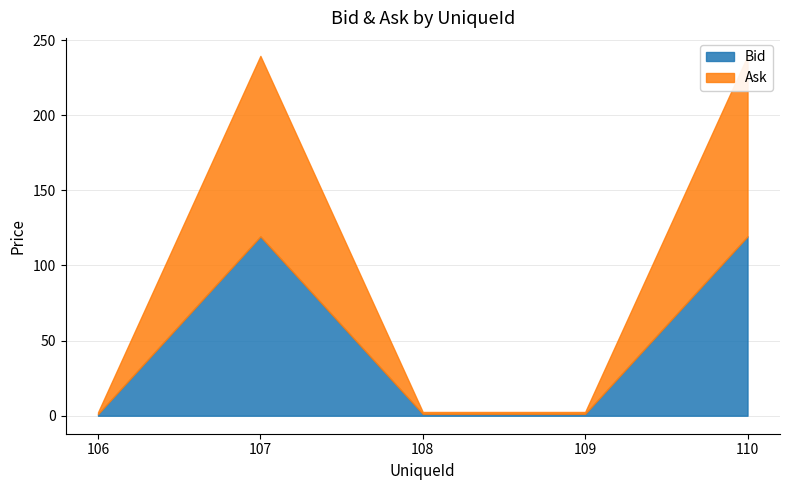

Between 107 and 110, which is larger?

110